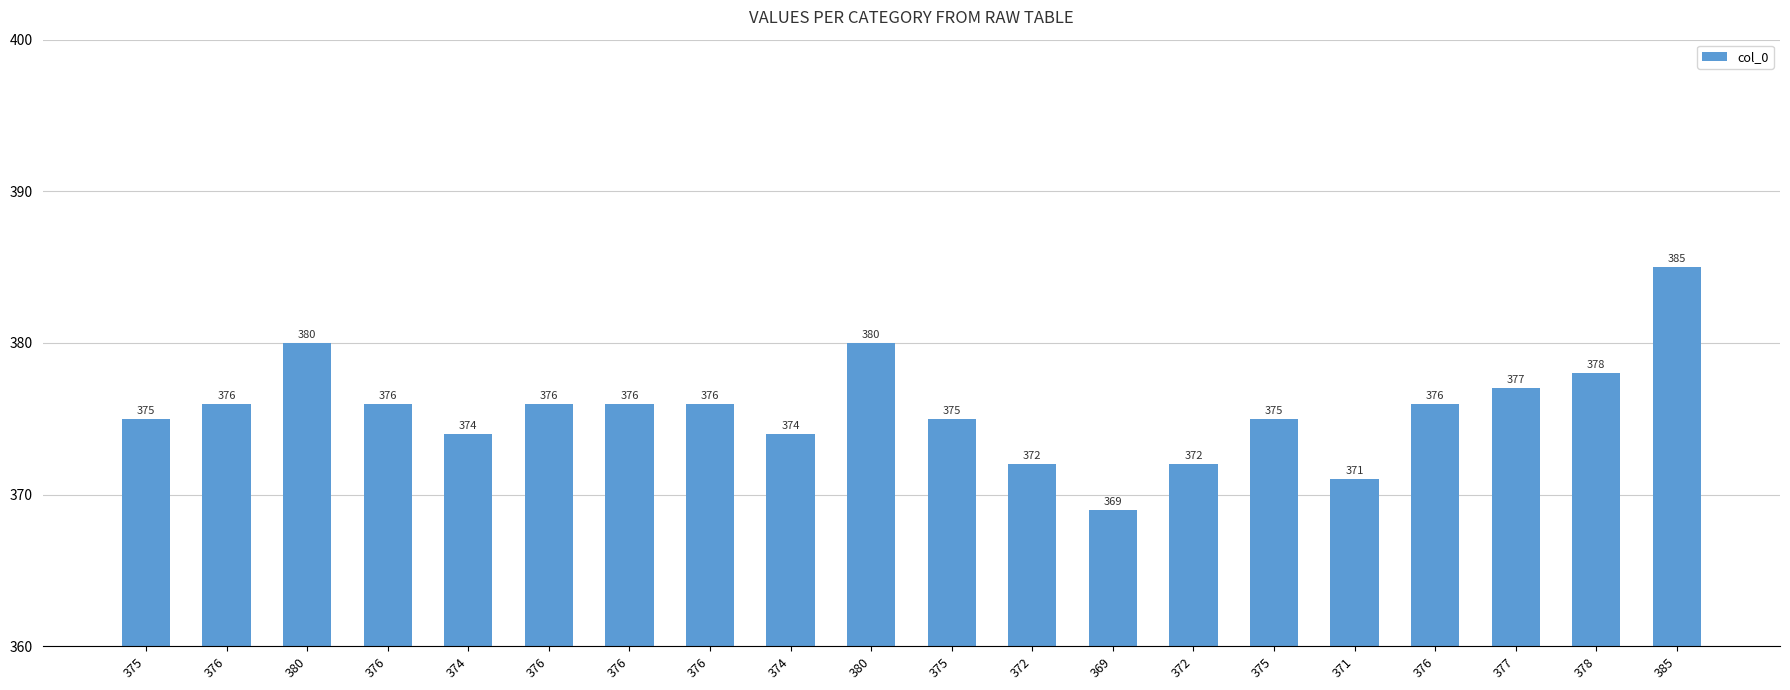

List the labels in order of value, smallest first.

369, 371, 372, 372, 374, 374, 375, 375, 375, 376, 376, 376, 376, 376, 376, 377, 378, 380, 380, 385